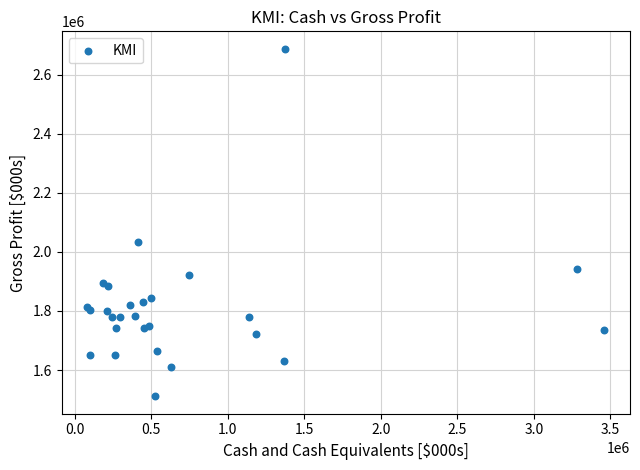

What Y value in the scatter plot is closest to 2099500?

2034000